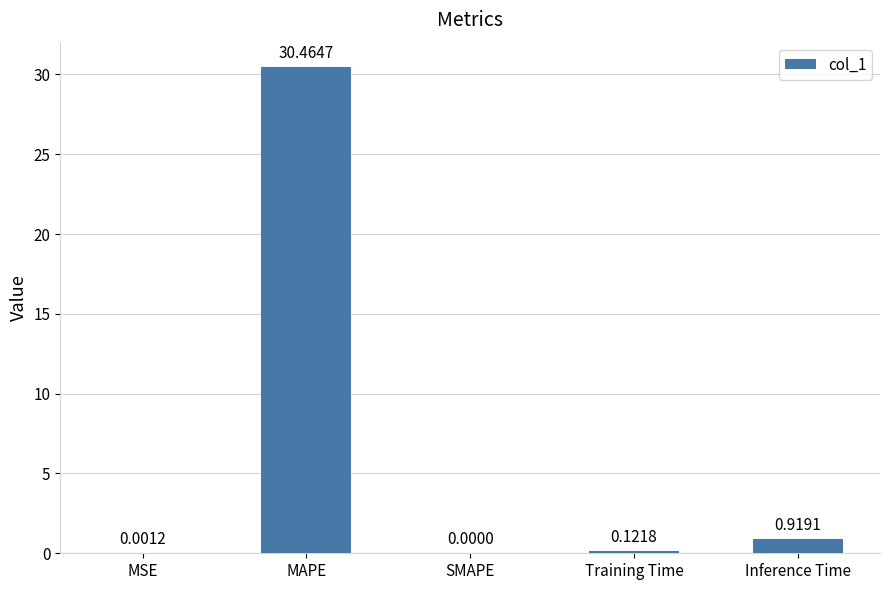

Between SMAPE and Training Time, which is larger?

Training Time